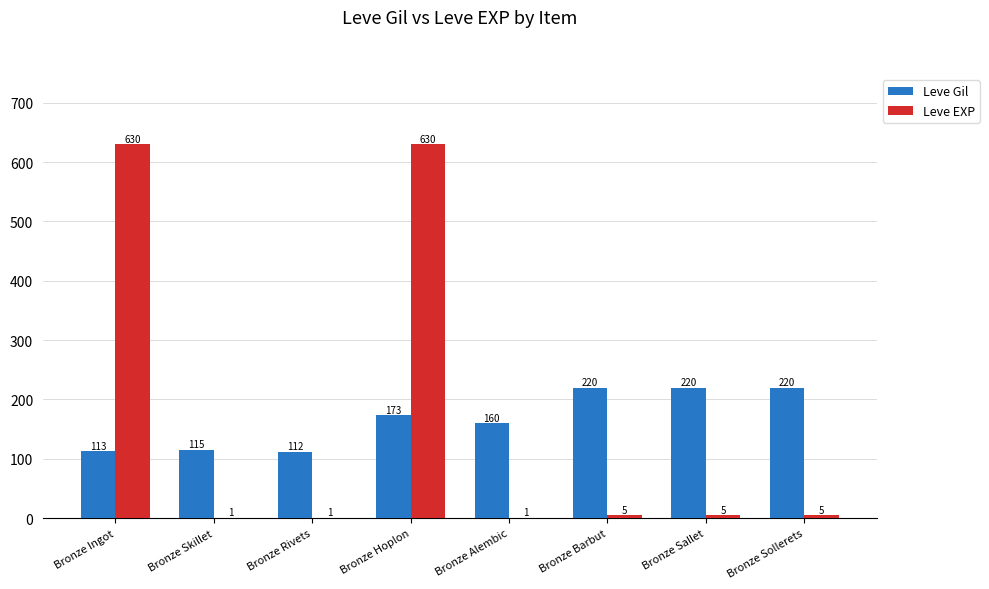

What is the sum of all Leve Gil values?

1333